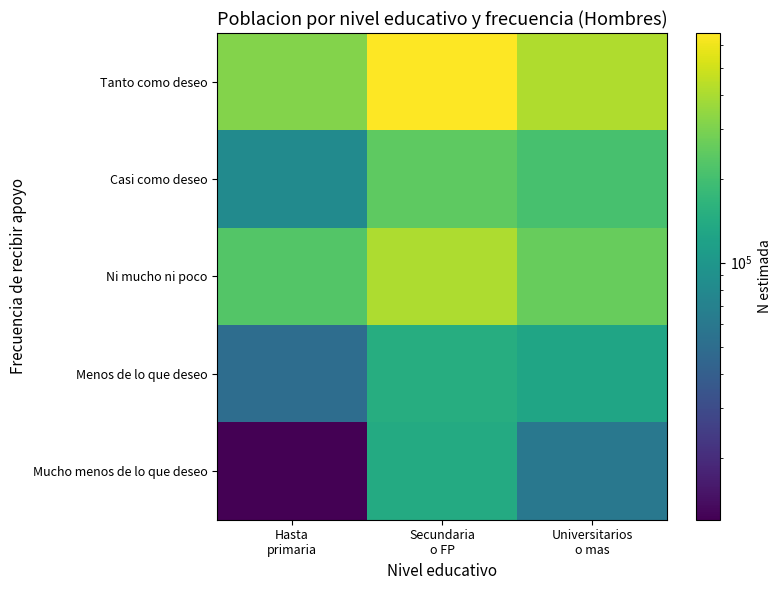

Reading left to right, extract all data points from this chart.

Tanto como deseo: Hasta
primaria=316960	Secundaria
o FP=665070	Universitarios
o mas=415071
Casi como deseo: Hasta
primaria=82292	Secundaria
o FP=247275	Universitarios
o mas=207812
Ni mucho ni poco: Hasta
primaria=228269	Secundaria
o FP=407028	Universitarios
o mas=261378
Menos de lo que deseo: Hasta
primaria=50286	Secundaria
o FP=145553	Universitarios
o mas=126108
Mucho menos de lo que deseo: Hasta
primaria=11973	Secundaria
o FP=139777	Universitarios
o mas=59767